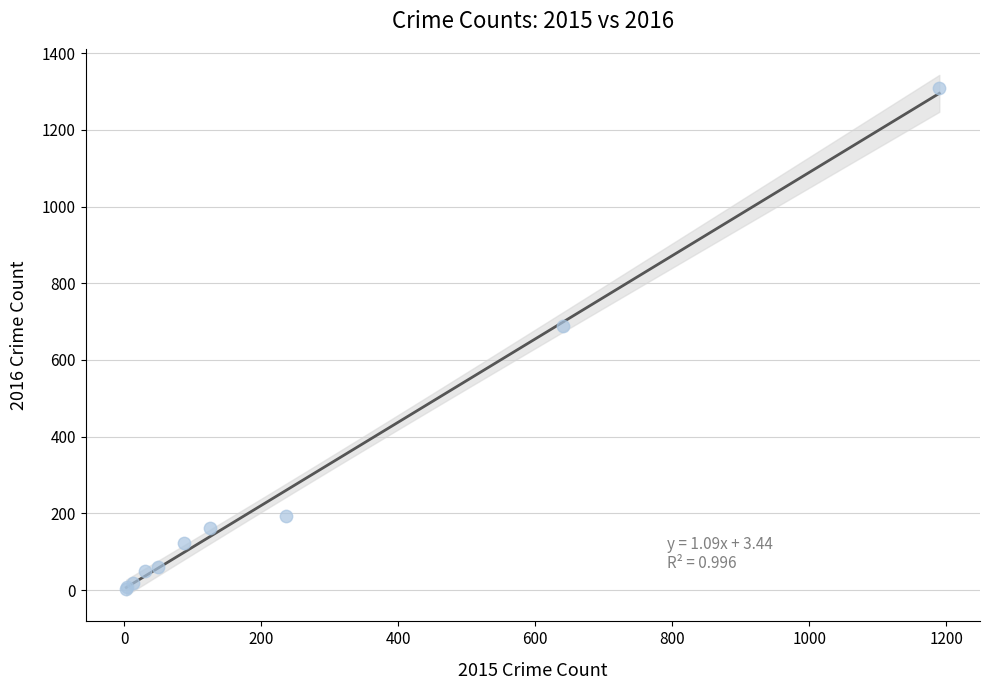

What Y value in the scatter plot is closest to 656?

689